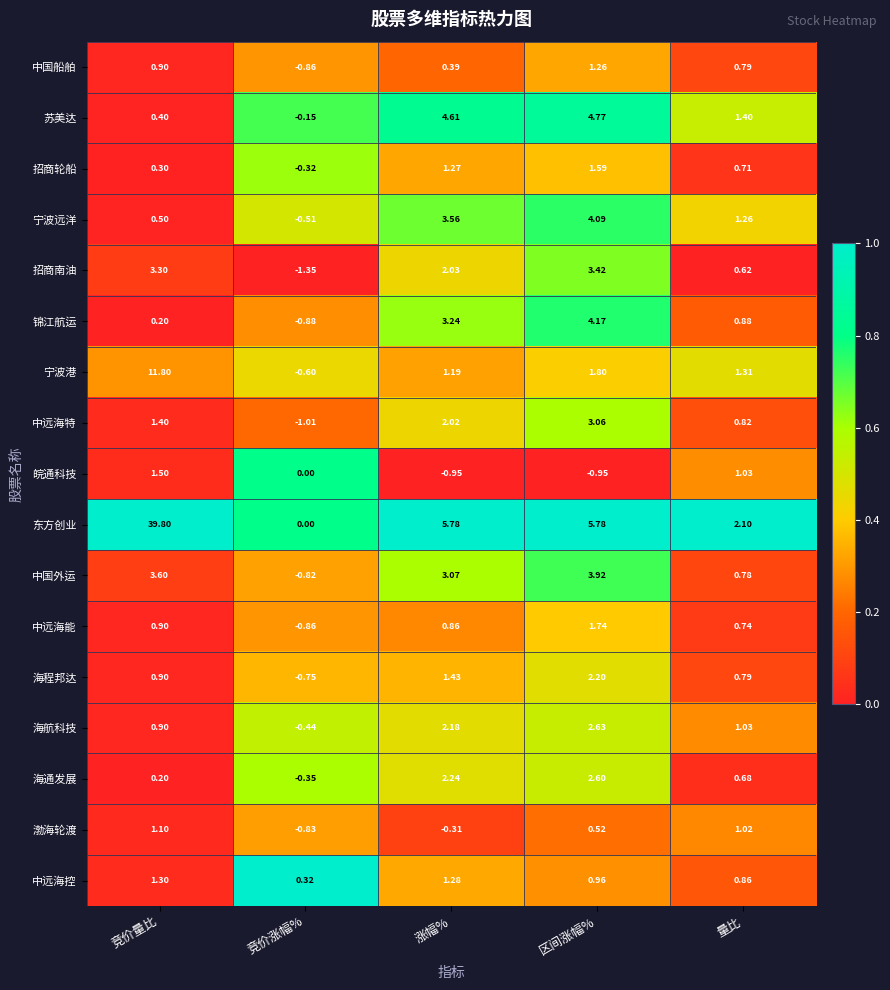

Which series has the widest spread of values?

东方创业